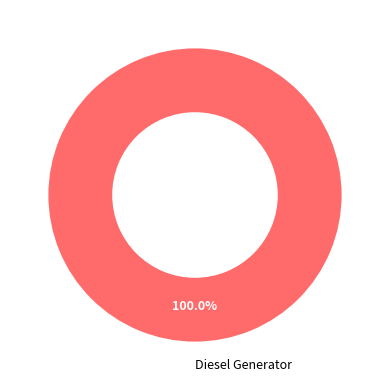

What is the majority slice?

Diesel Generator